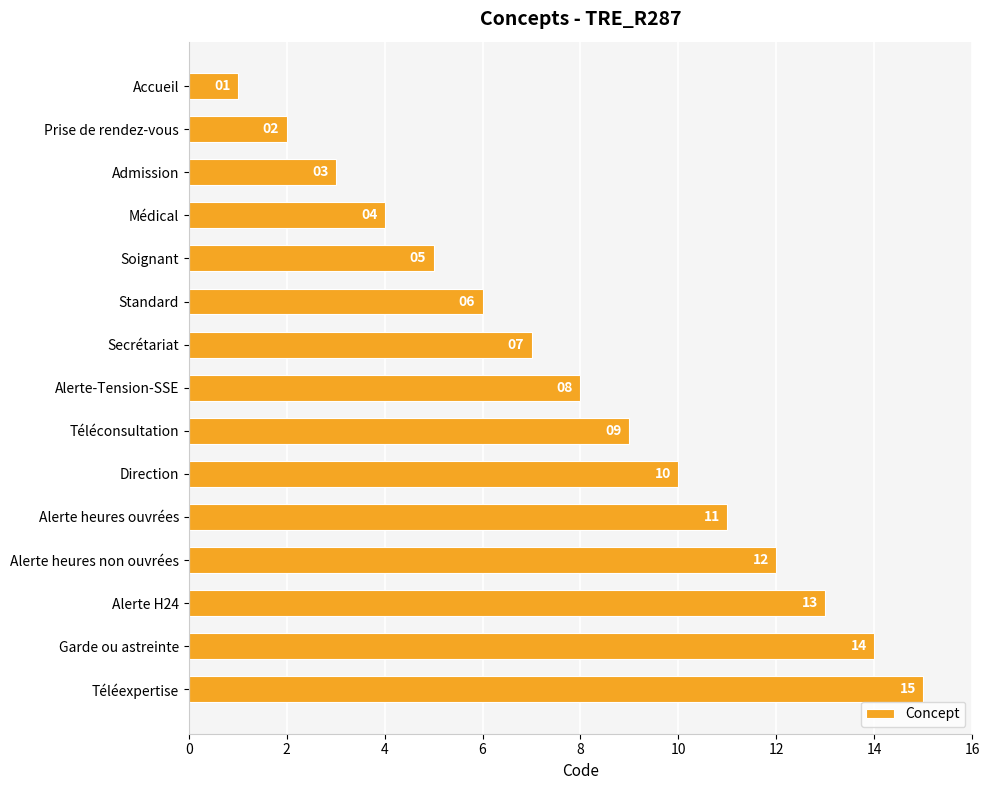

How many bars are there in total?

15